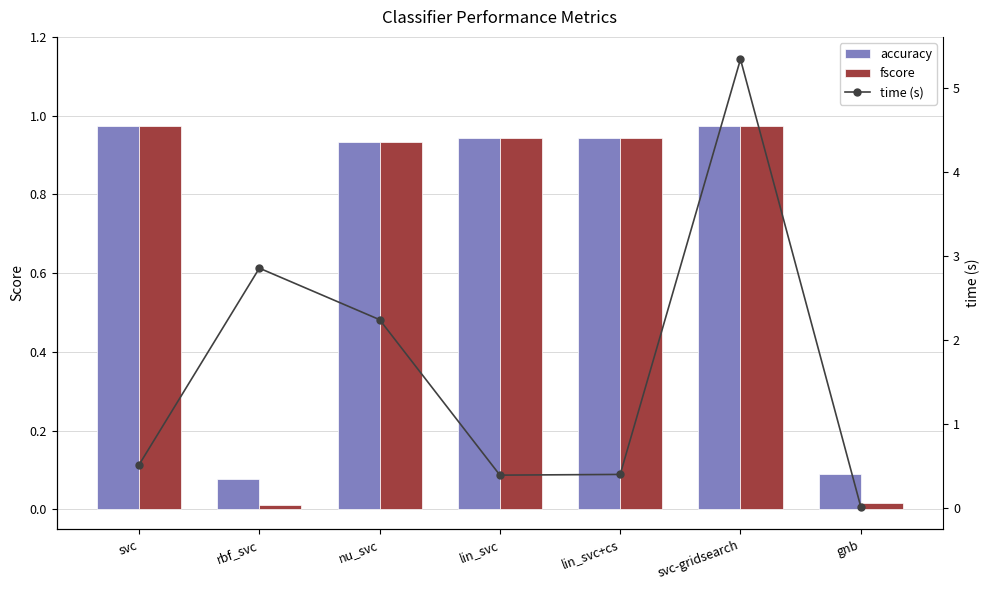

Rank the series by their maximum value, from highest to lowest.

time (s), fscore, accuracy